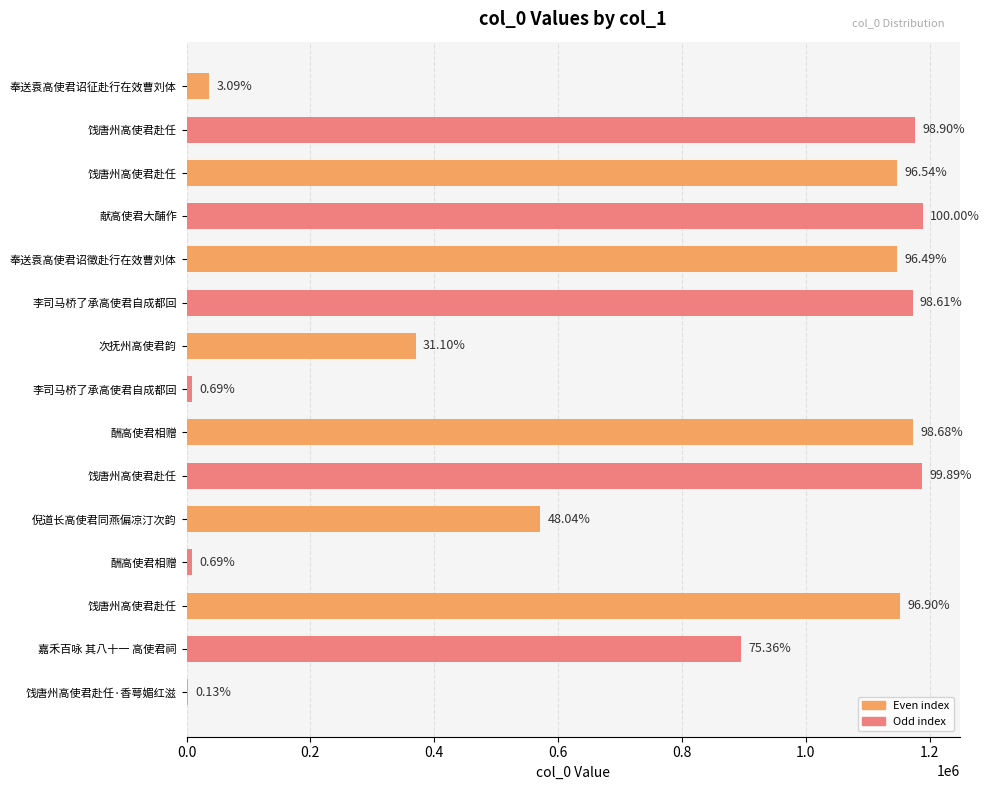

Does the chart contain any negative values?

No